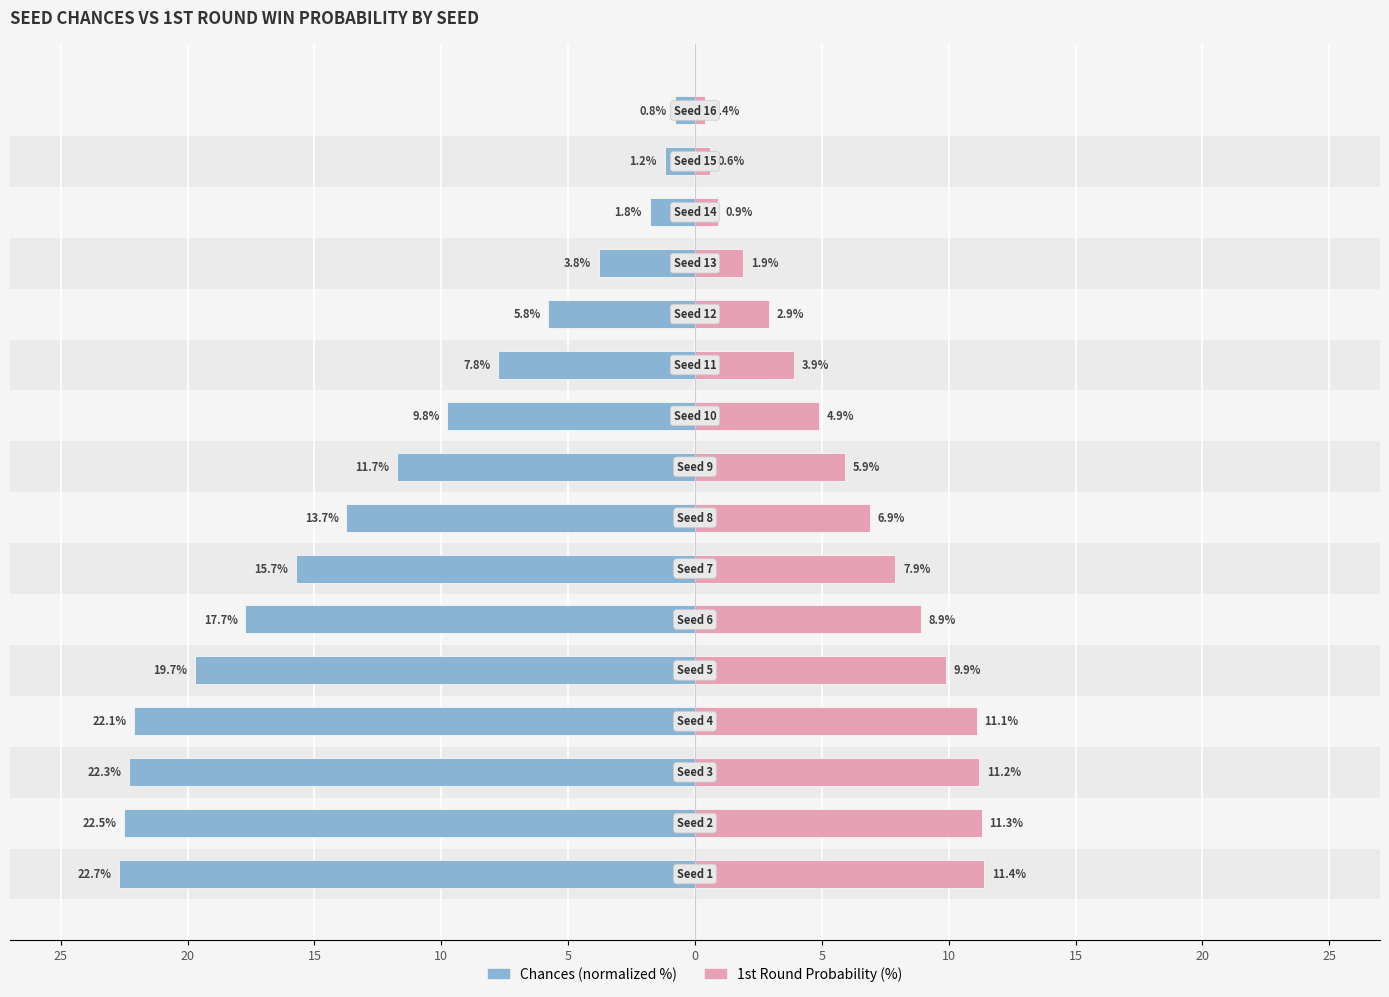

How many groups of bars are there?

16